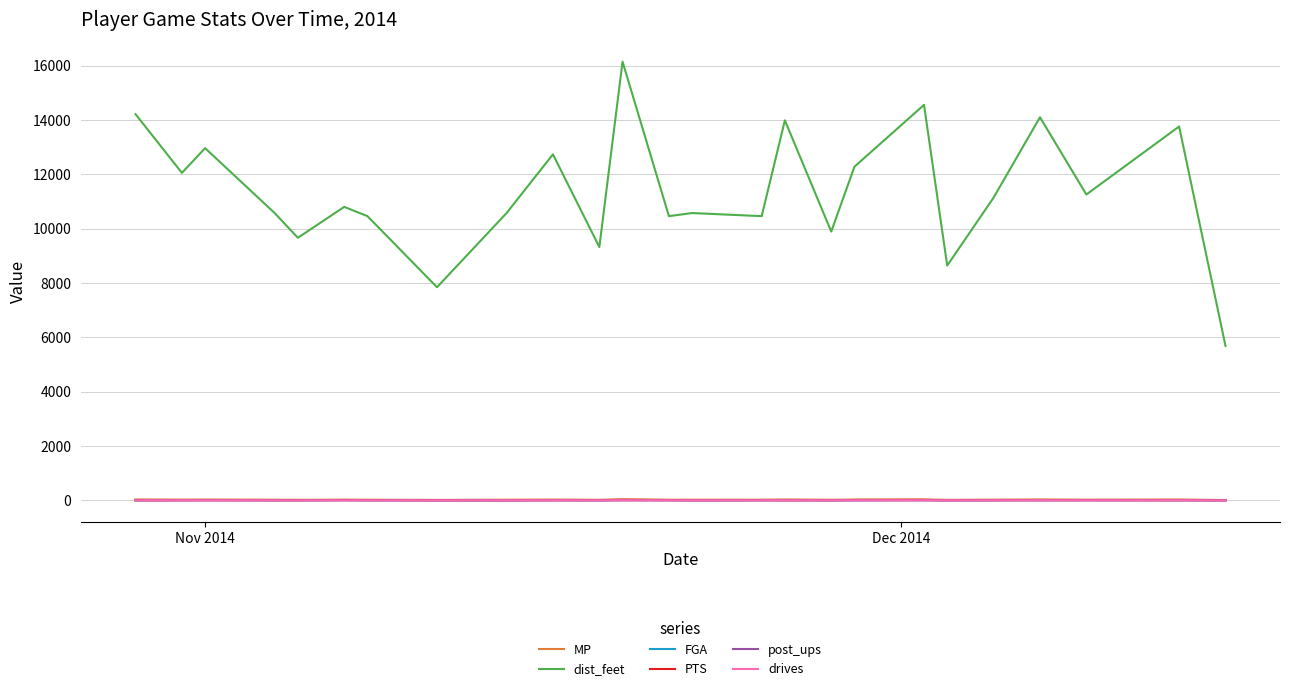

What are all the series names shown in the legend?

MP, dist_feet, FGA, PTS, post_ups, drives